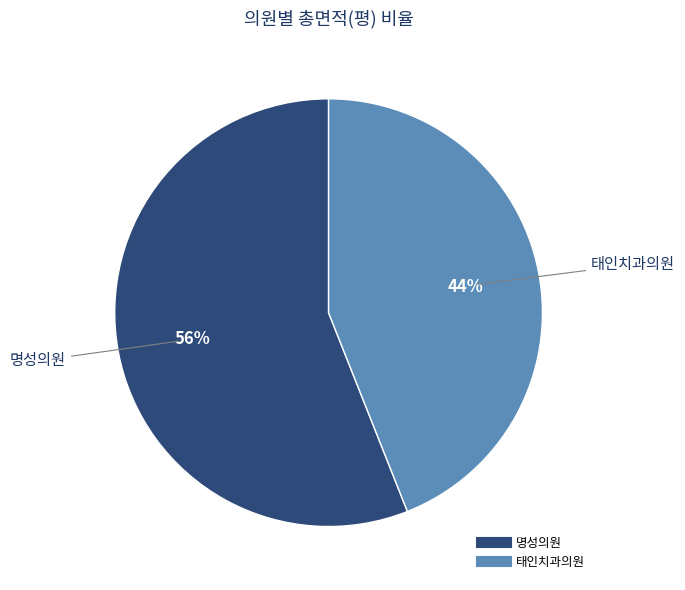

Which has a higher value, 태인치과의원 or 명성의원?

명성의원